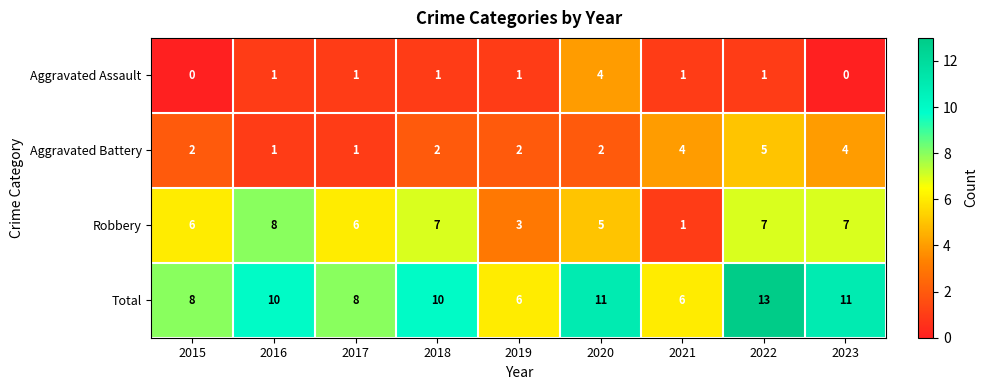

What is the difference between the maximum and minimum values in the Aggravated Assault series?

4